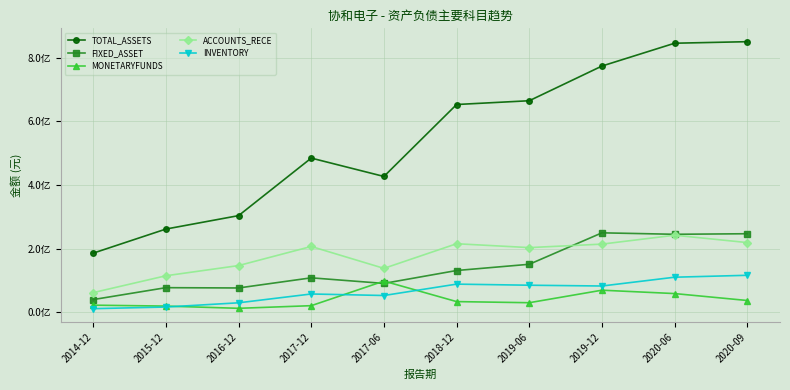

What is the difference between the ACCOUNTS_RECE values at 2020-09 and 2017-06?

80977775.2